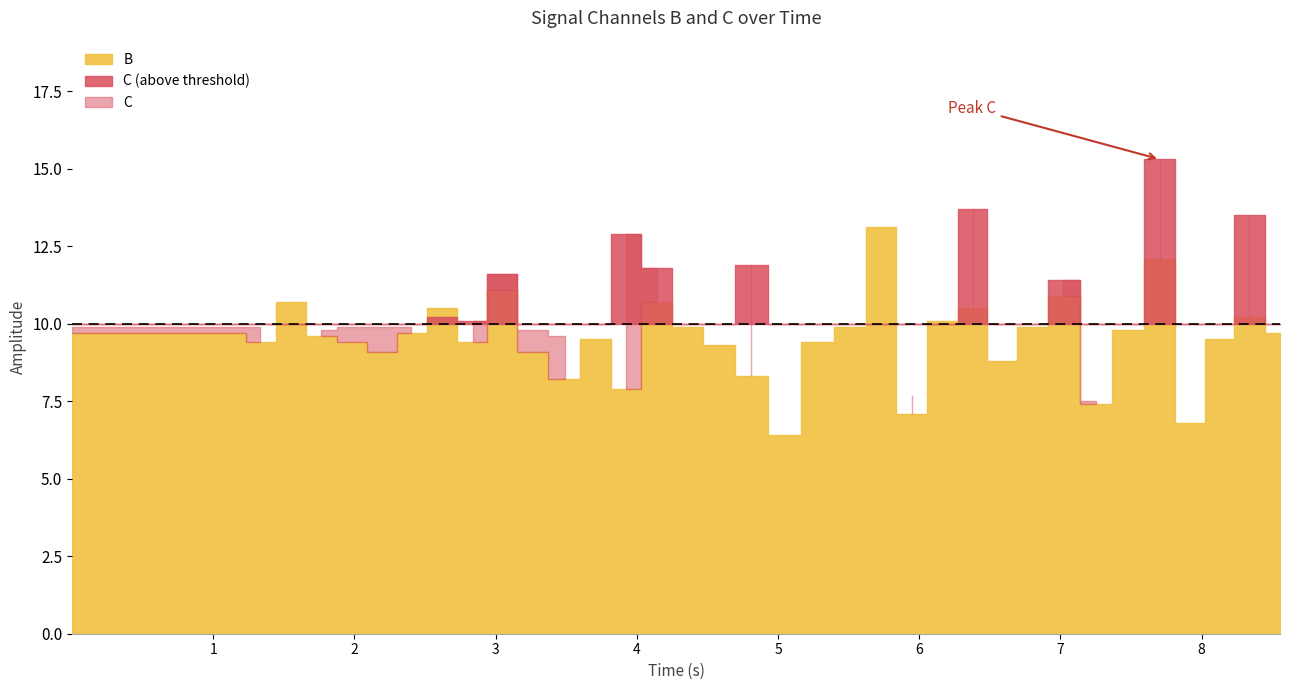

What is the value of the C point at the 35th from the left?

8.9